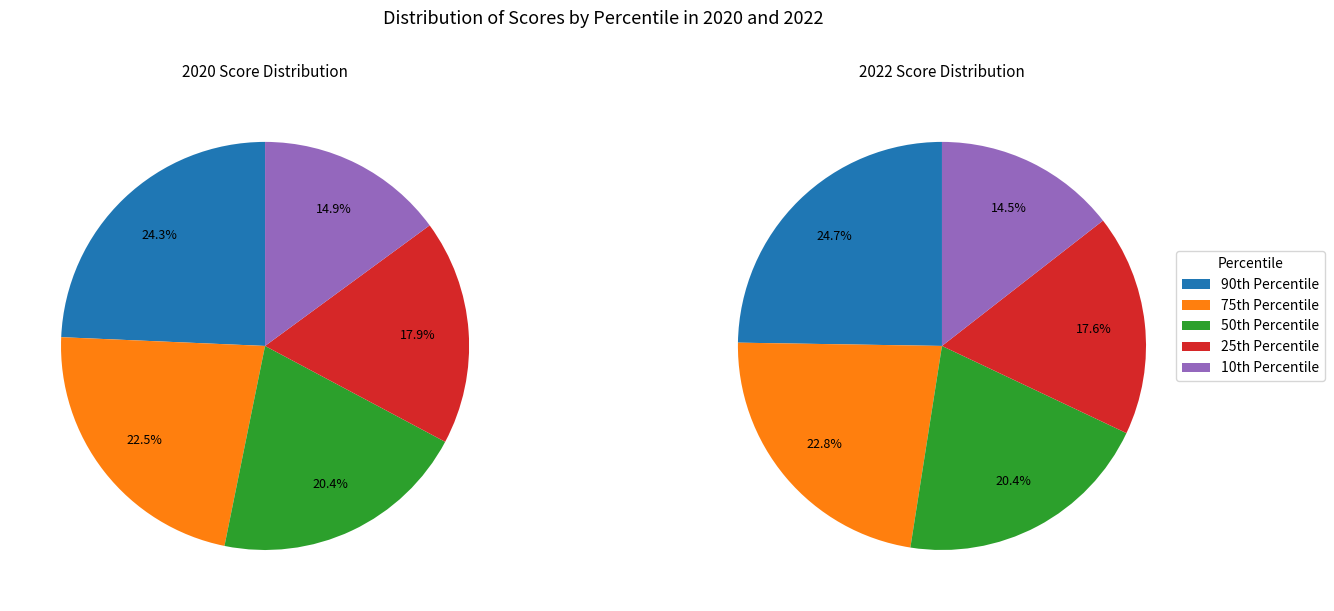

How many segments does this pie chart have?

5